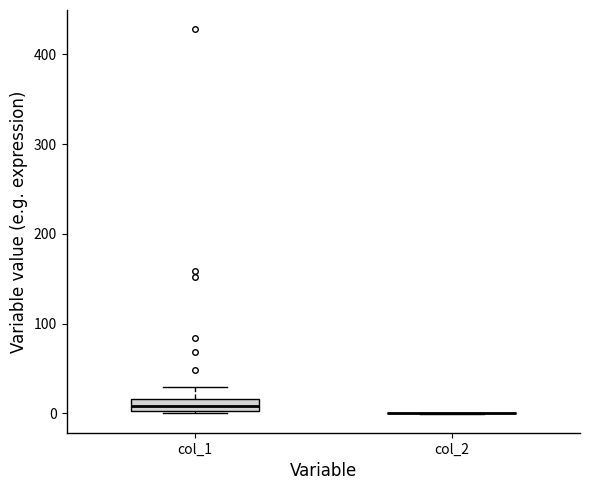

Where does the median line of the box for col_1 sit on the y-axis? The values are not printed on the chart, so give them approximately, as read against the axis.

10